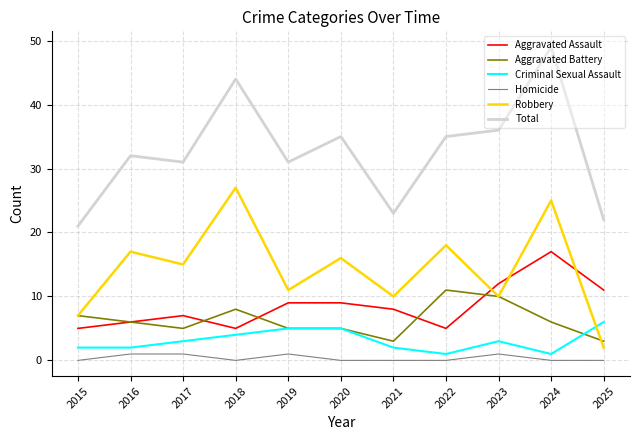

The Robbery series shows 17 at 2016. True or false?

True